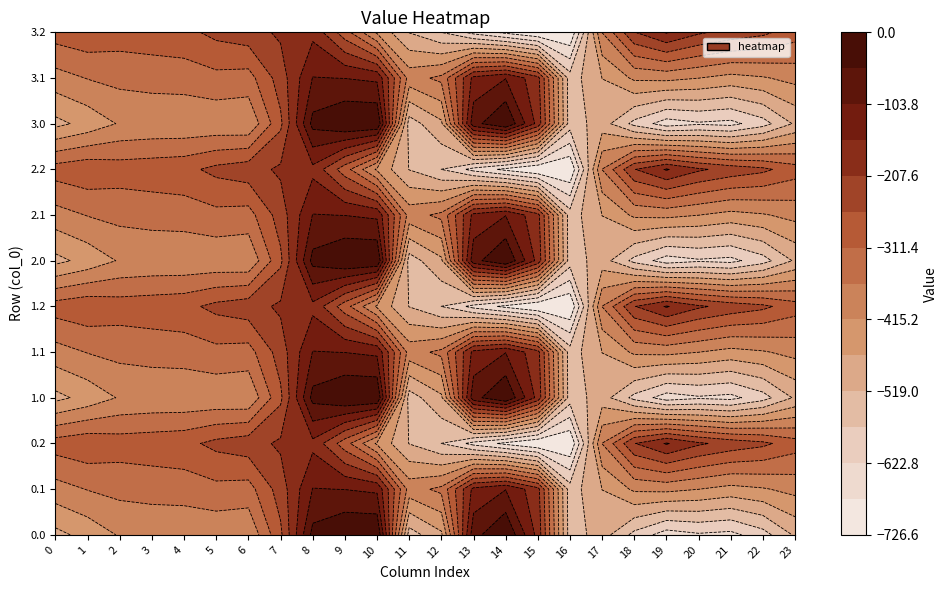

How many data points in 2.0 are less than -410?

13